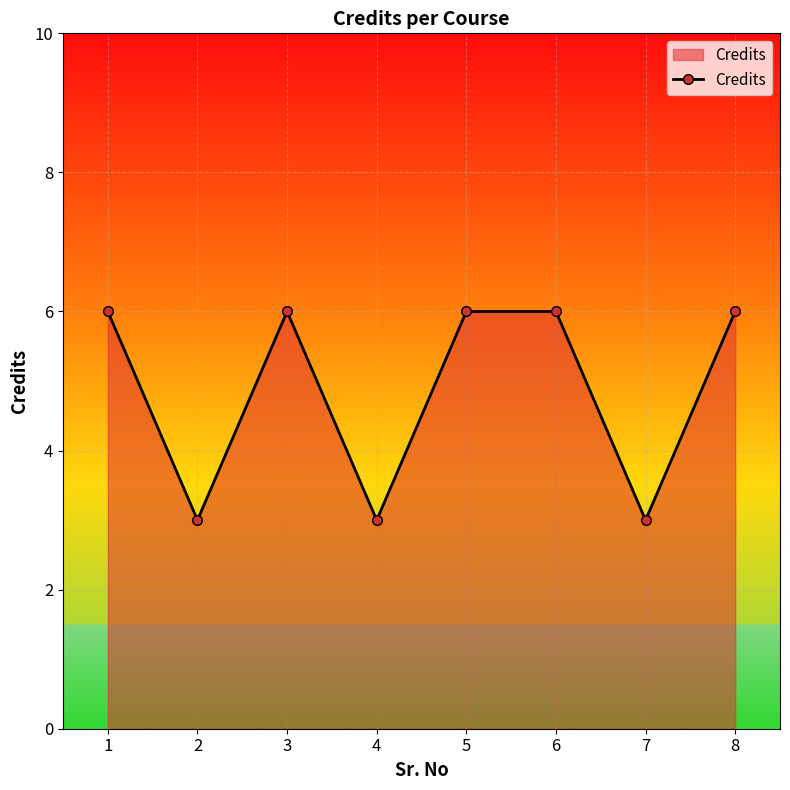

Read the value at 4.

3